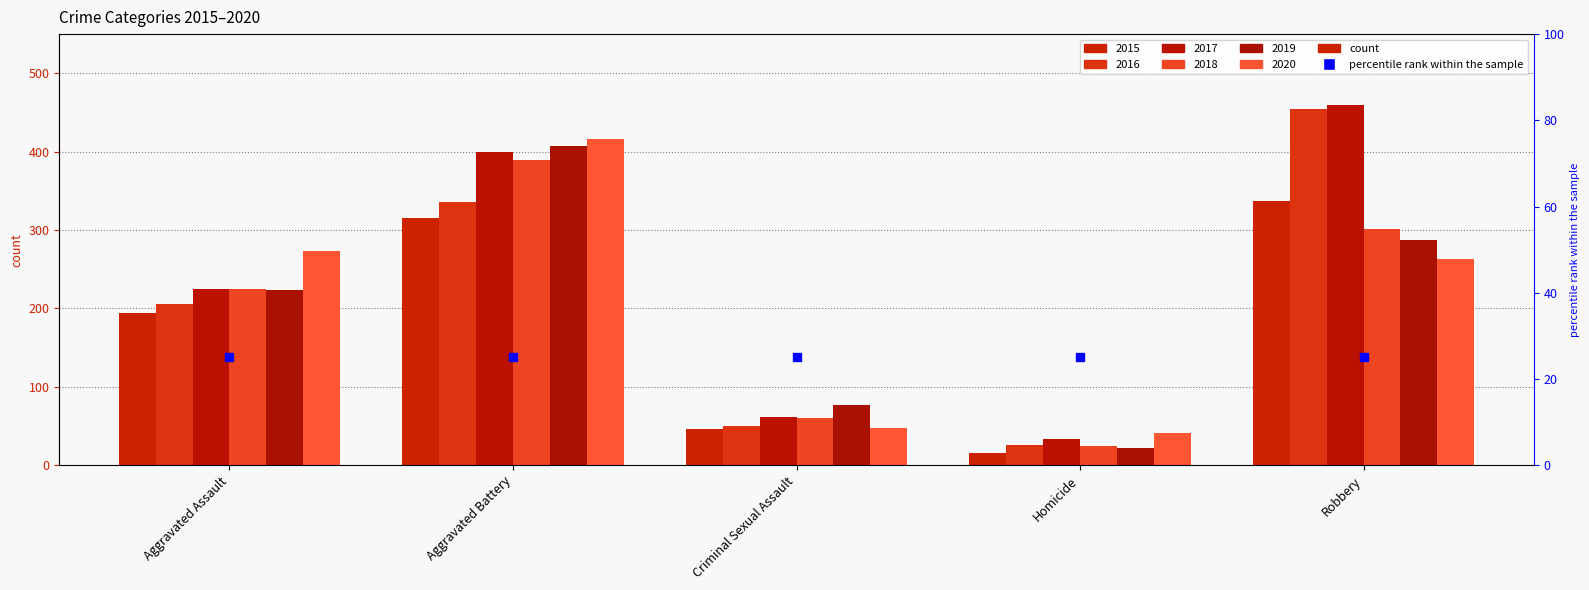

What is the highest value of the 2017 series?

460